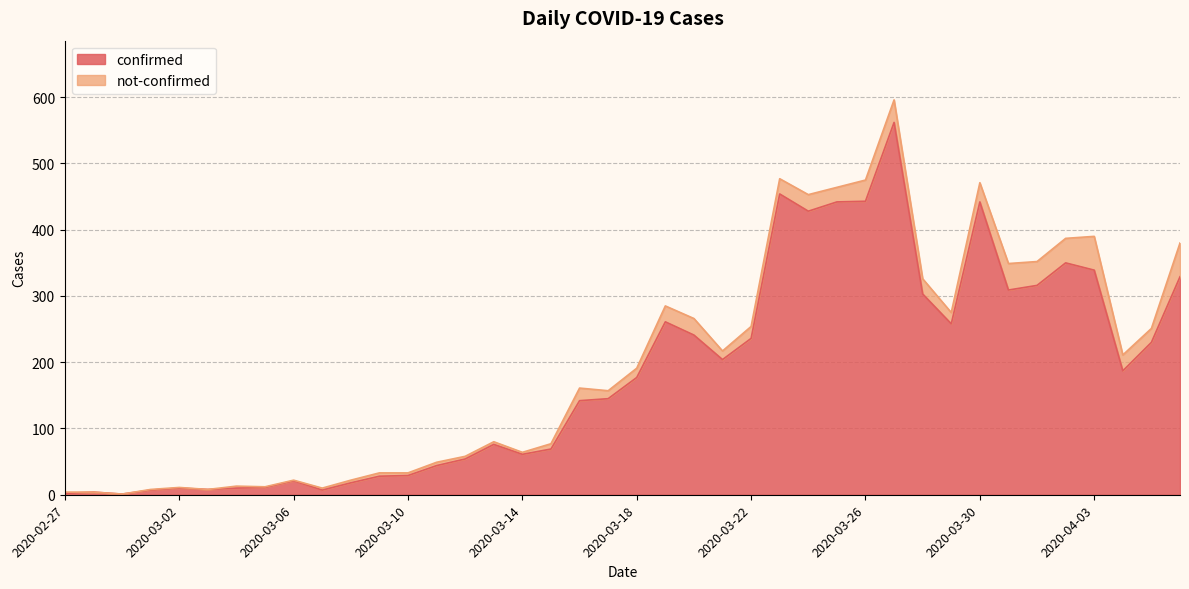

What is the approximate value at 2020-03-04?

10